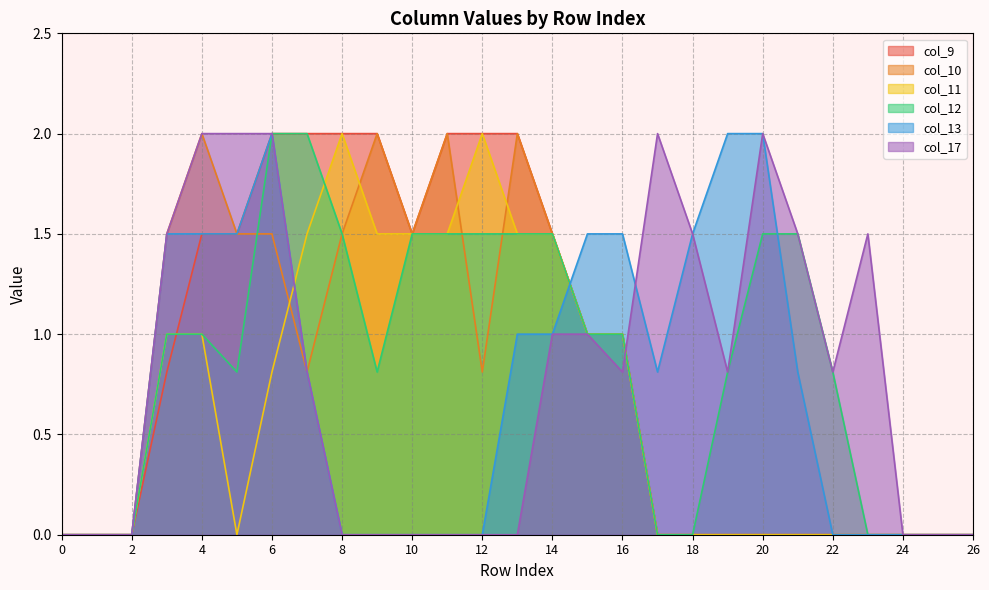

Where do col_11 and col_9 first cross each other?

3 and 4